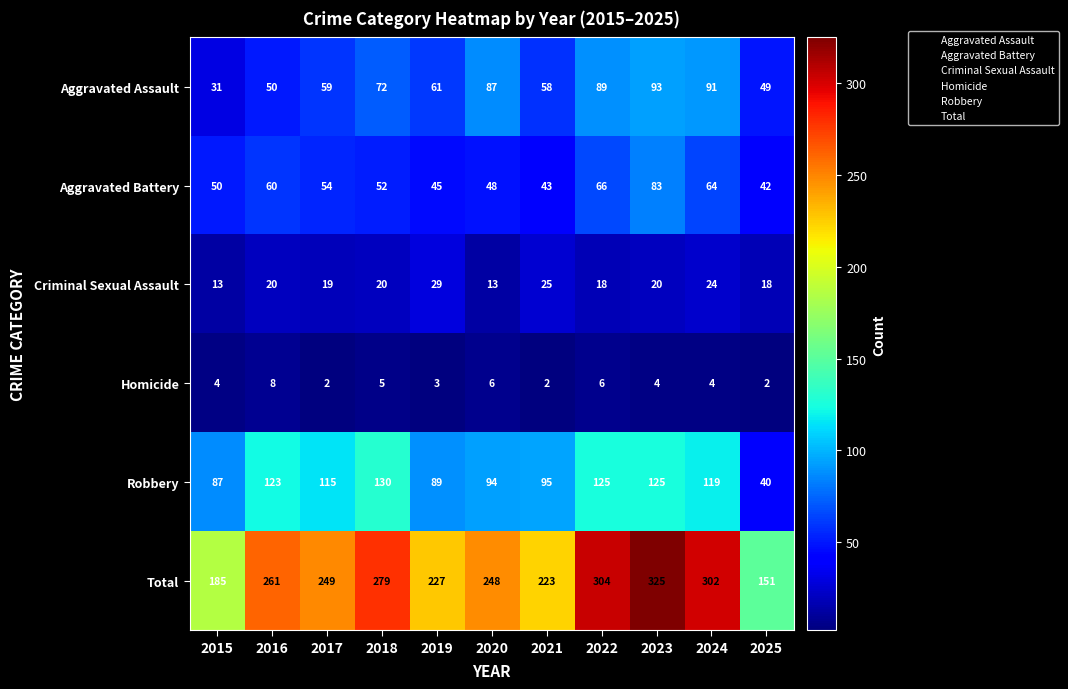

Count the number of data series in this chart.

6